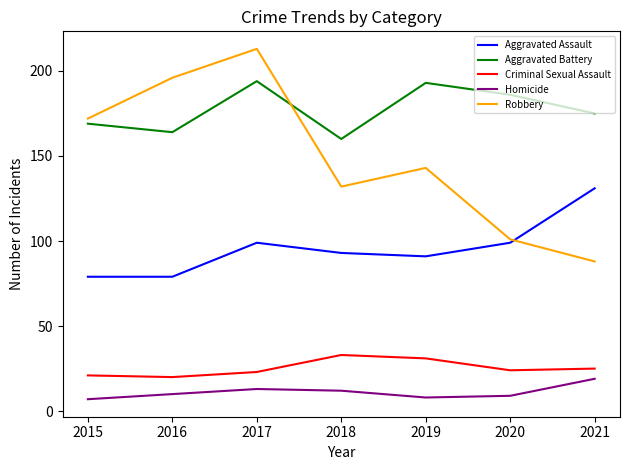

At which category is the sum across all series the highest?

2017